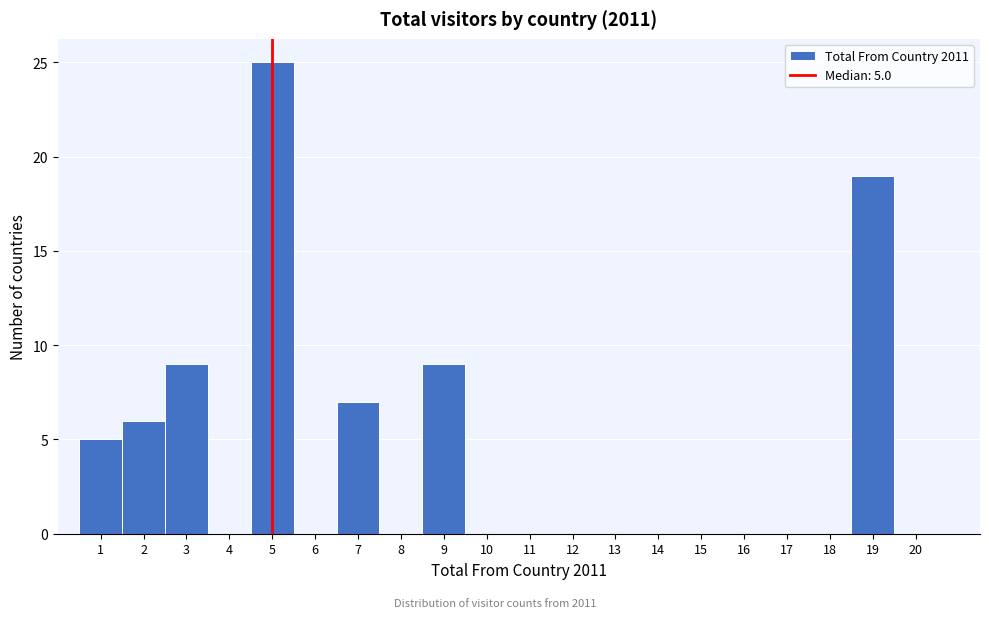

Over which range of the x-axis is the bar tallest?

4.5 to 5.5